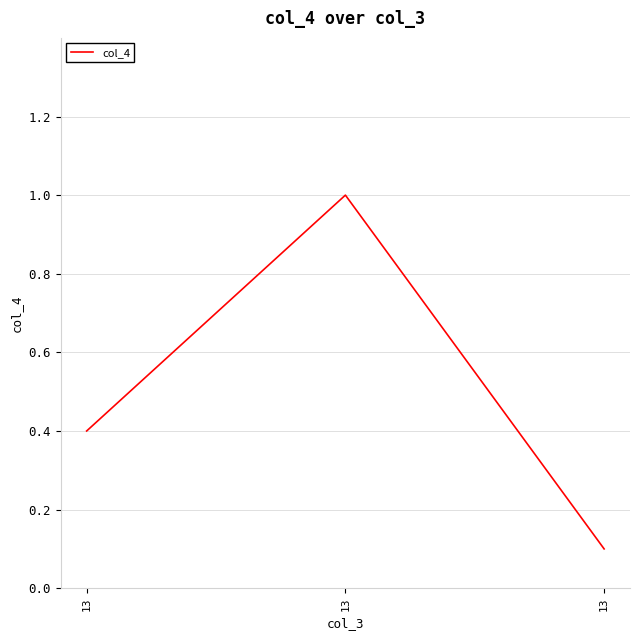

The value at 13 is 0.1. True or false?

True